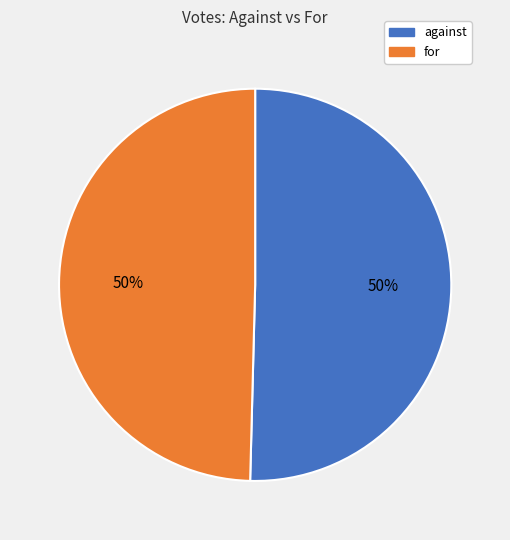

What is the ratio of the value at for to the value at against?

1.0